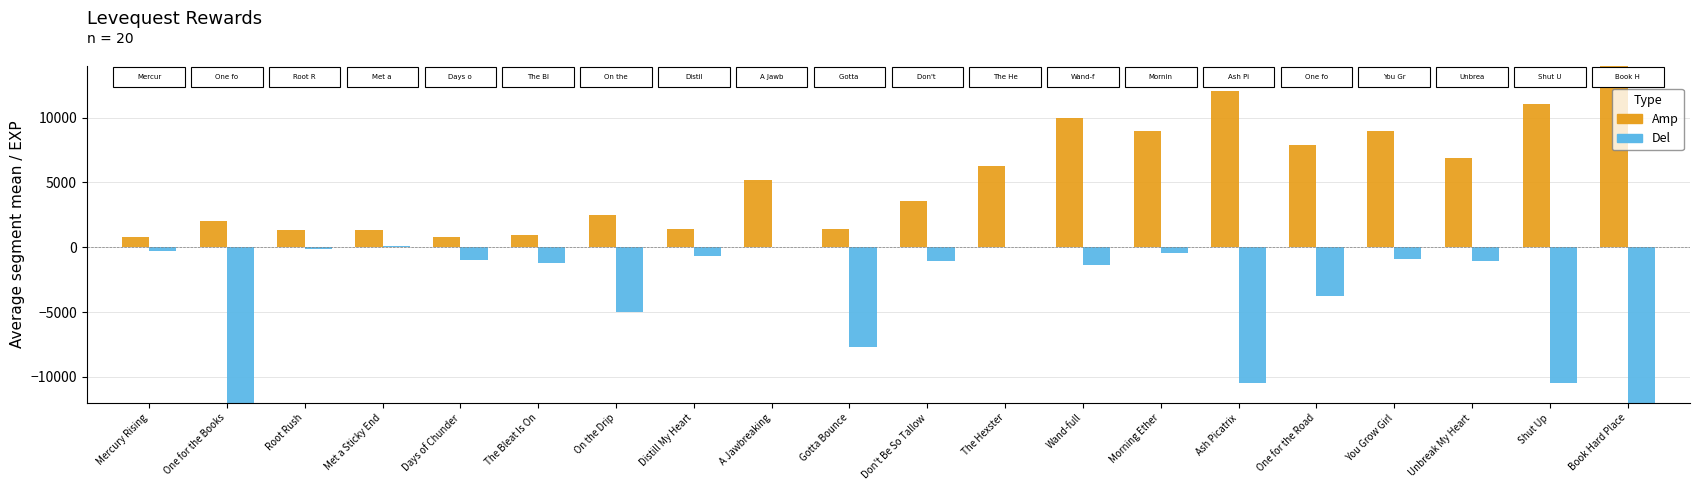

At which label does Amp first exceed 5220?

The Hexster